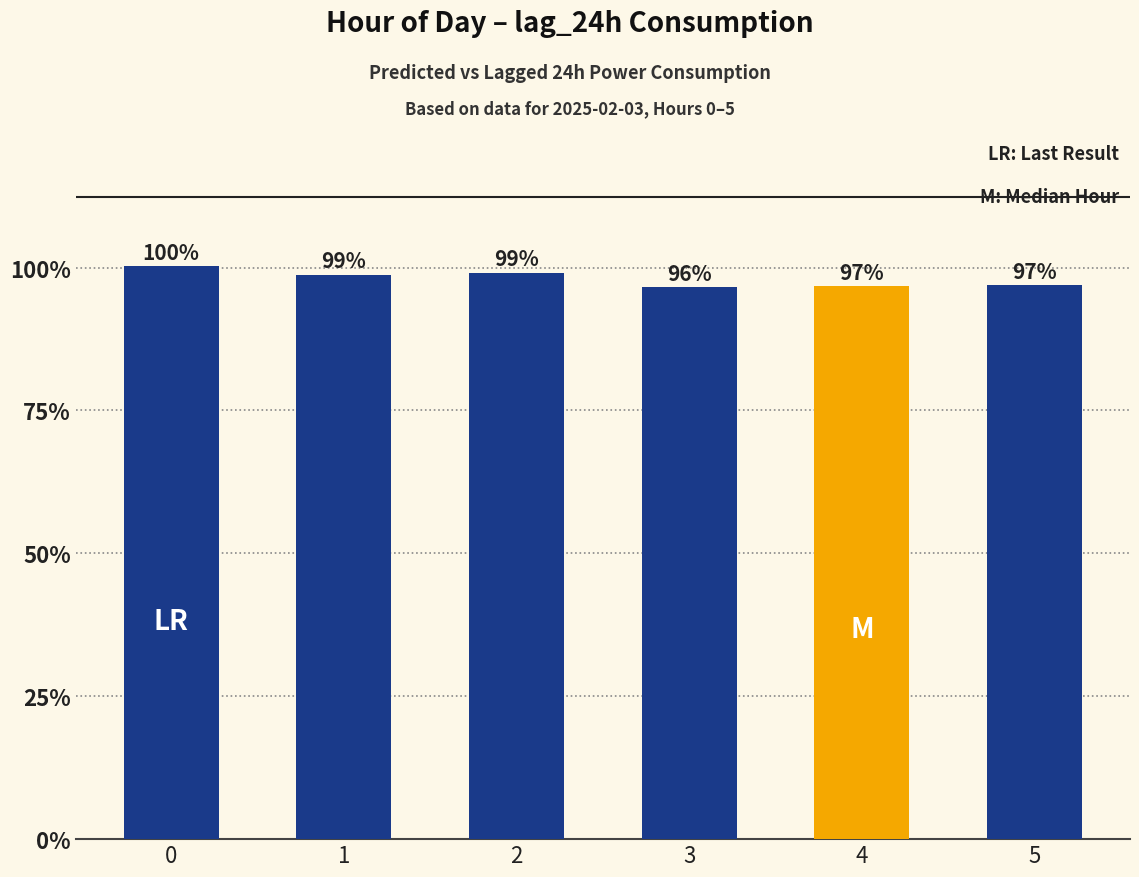

List the labels in order of value, smallest first.

3, 4, 5, 1, 2, 0